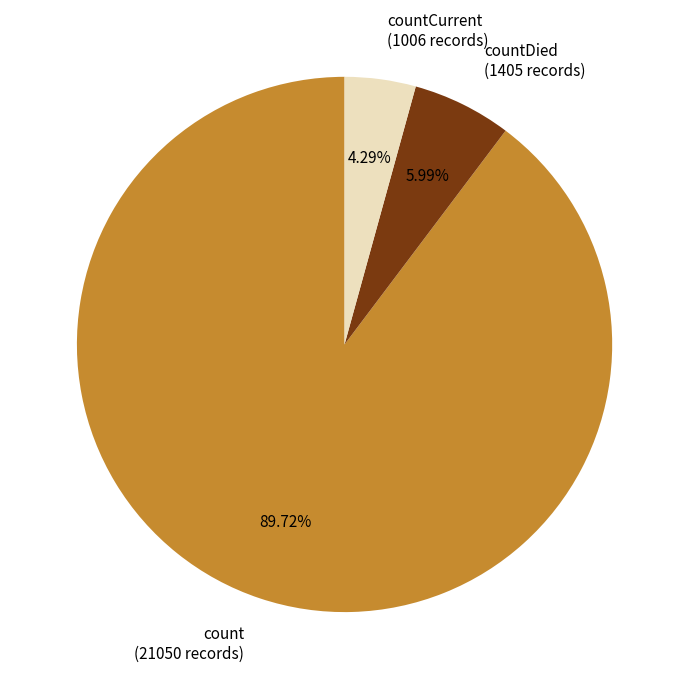

The count slice represents 90% of the pie. True or false?

True